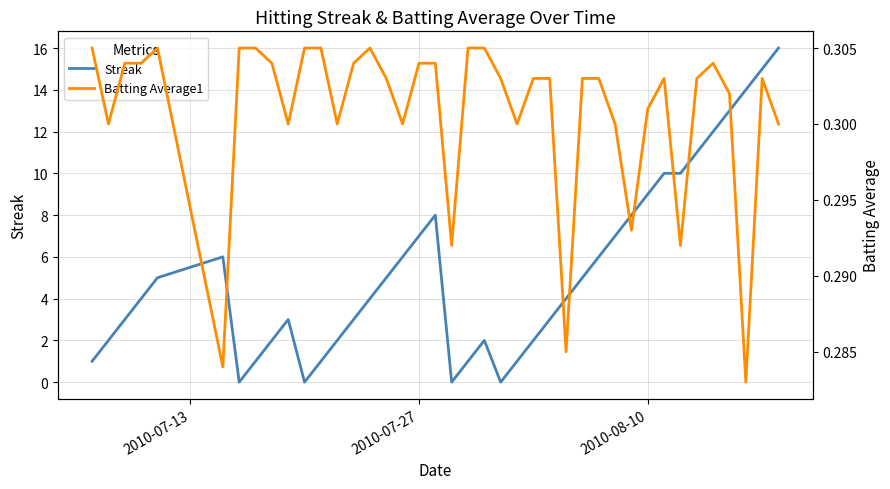

What is the value of the Streak point at the 38th from the left?

14.0